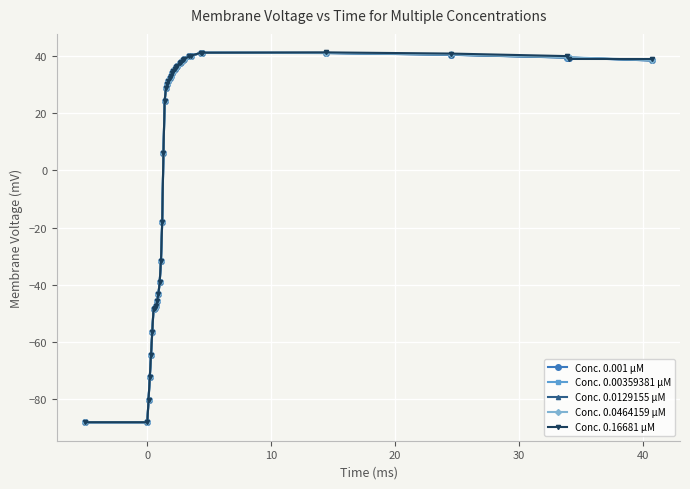

What is the value of the Conc. 0.0464159 µM point at the 10th from the left?

-45.6